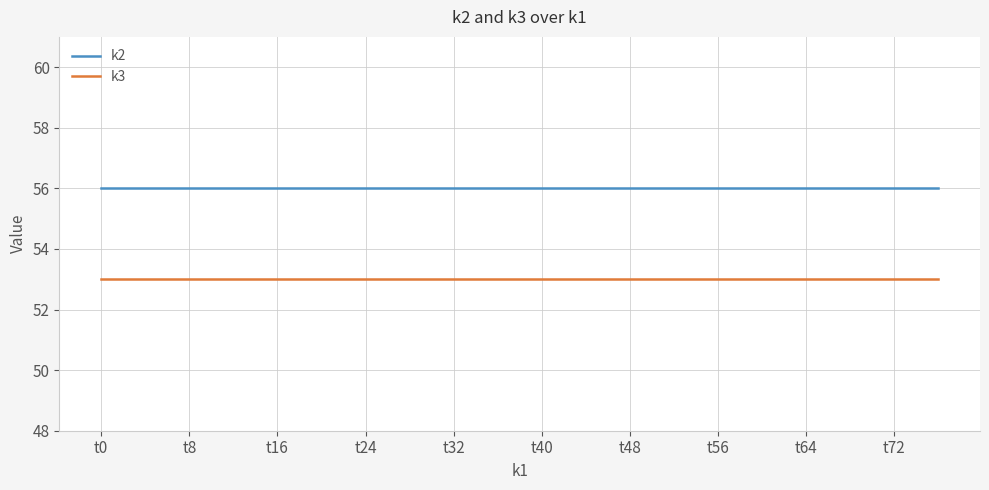

True or false: k3 and k2 cross at least once.

False